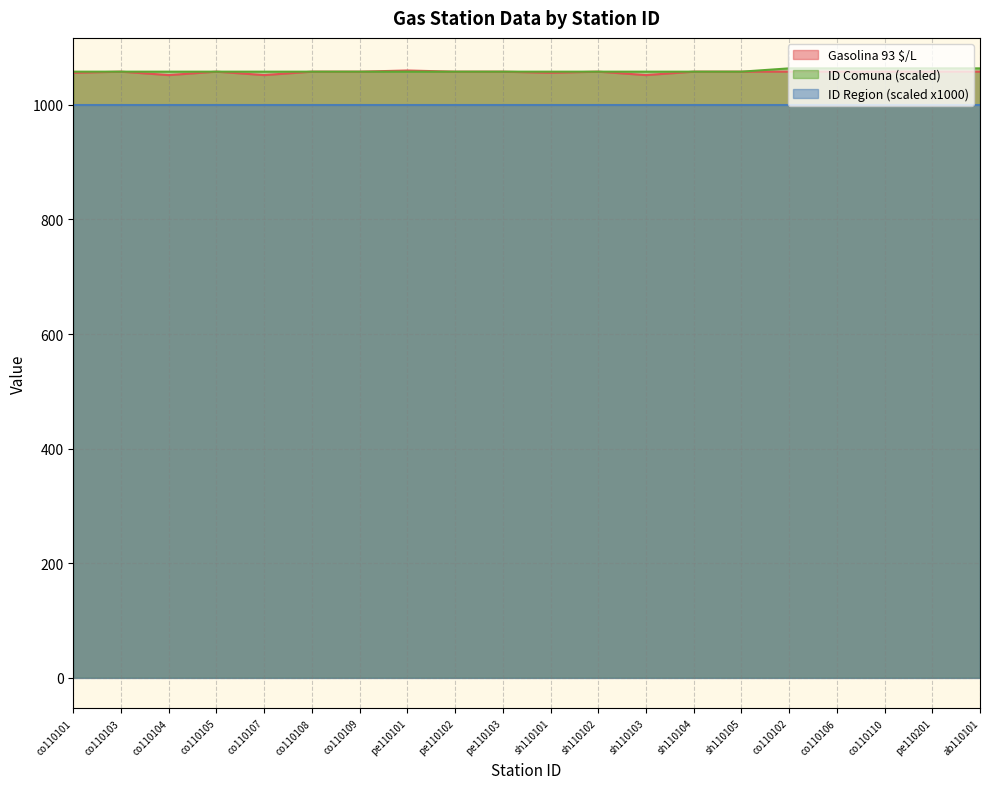

How many interior local peaks does the Gasolina 93 $/L series have?

4